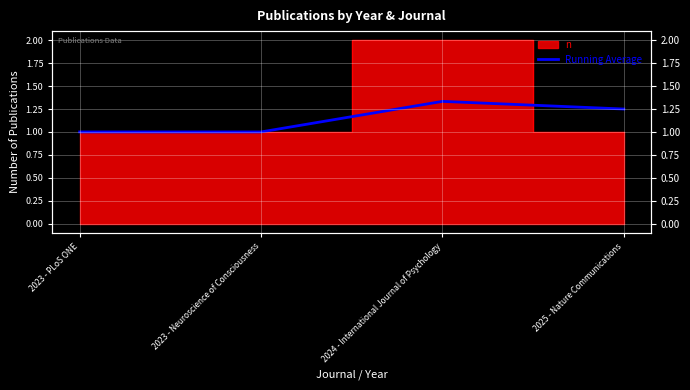

Read the value at 2024 - International Journal of Psychology.

1.3